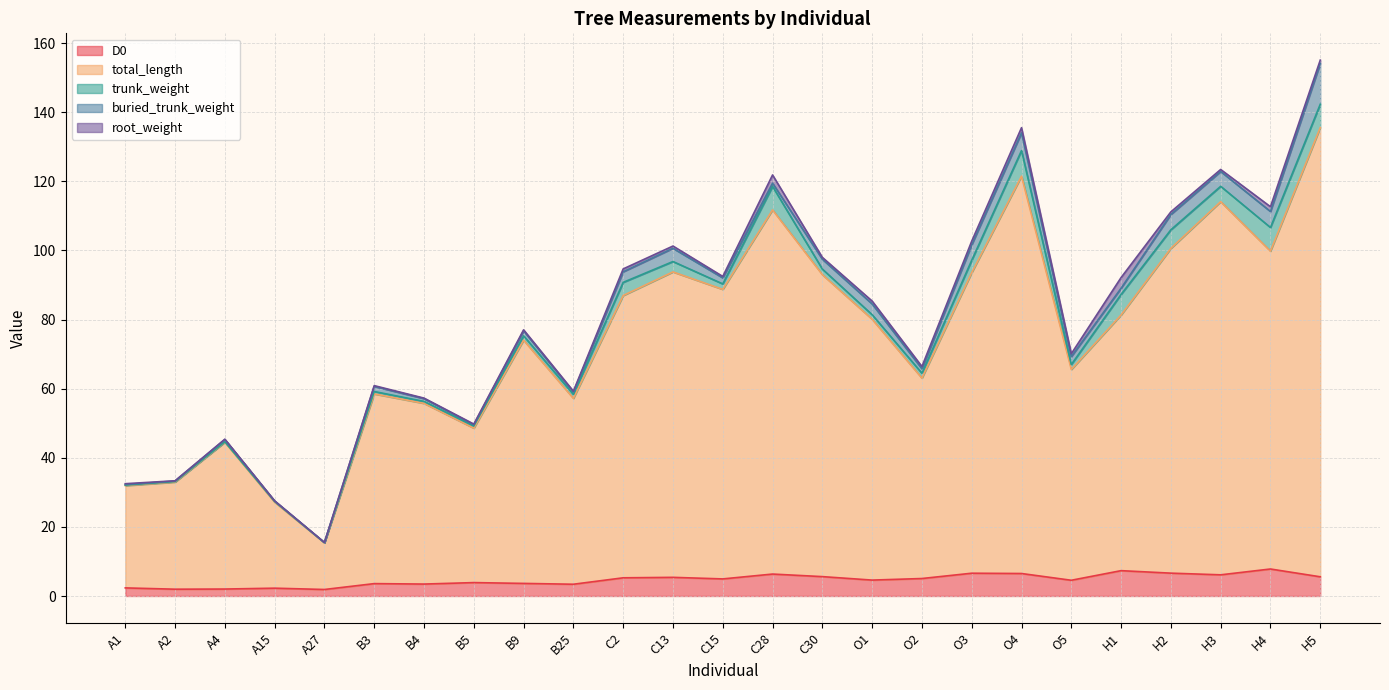

Is it true that trunk_weight equals 4.4 at H3?

True